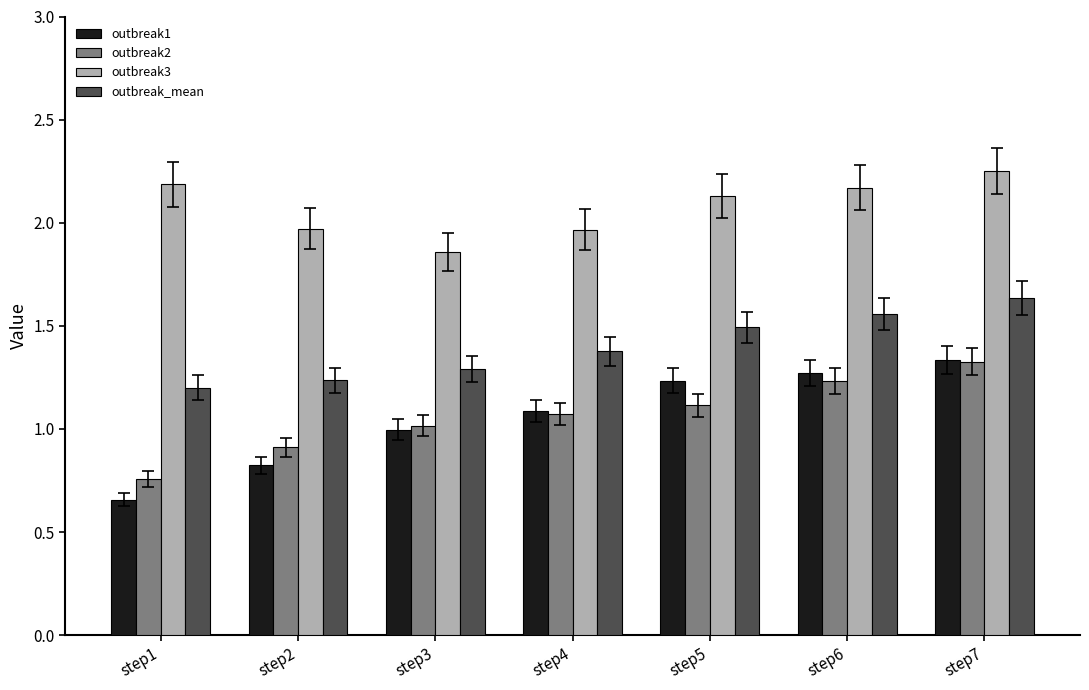

What is the difference between the maximum and minimum values in the outbreak_mean series?

0.4